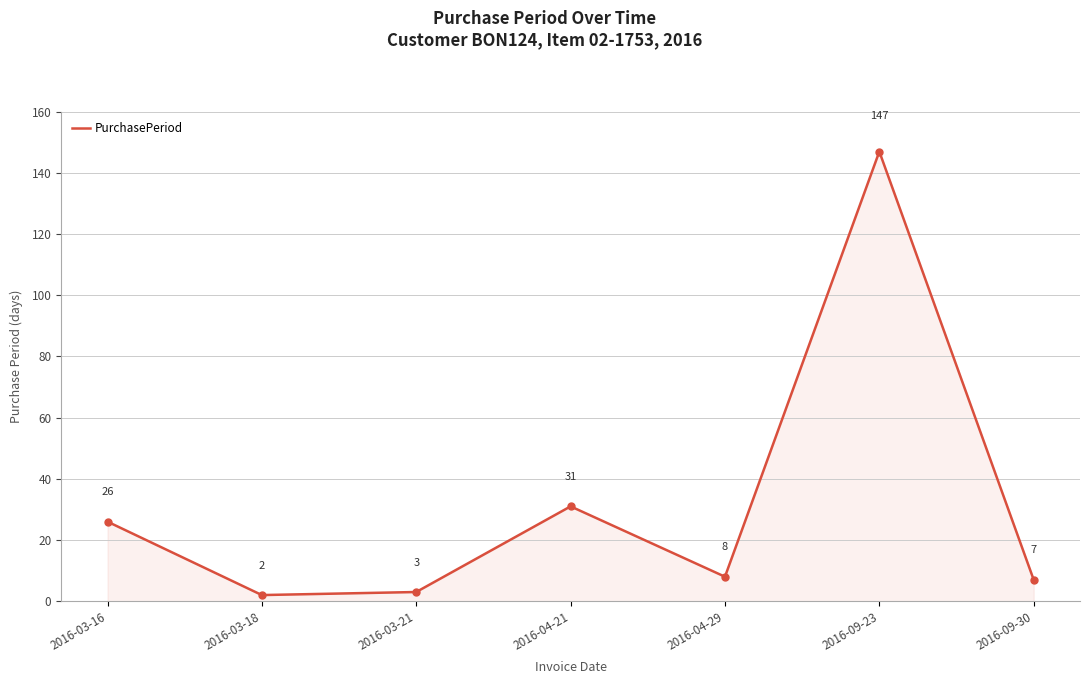

Rank the categories by value from highest to lowest.

2016-09-23, 2016-04-21, 2016-03-16, 2016-04-29, 2016-09-30, 2016-03-21, 2016-03-18